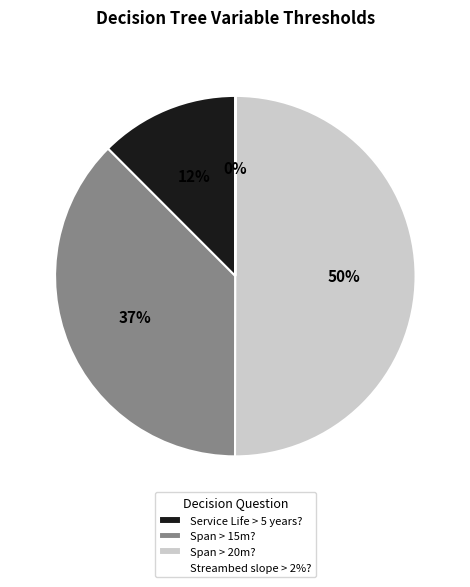

Between Service Life > 5 years? and Span > 20m?, which is larger?

Span > 20m?